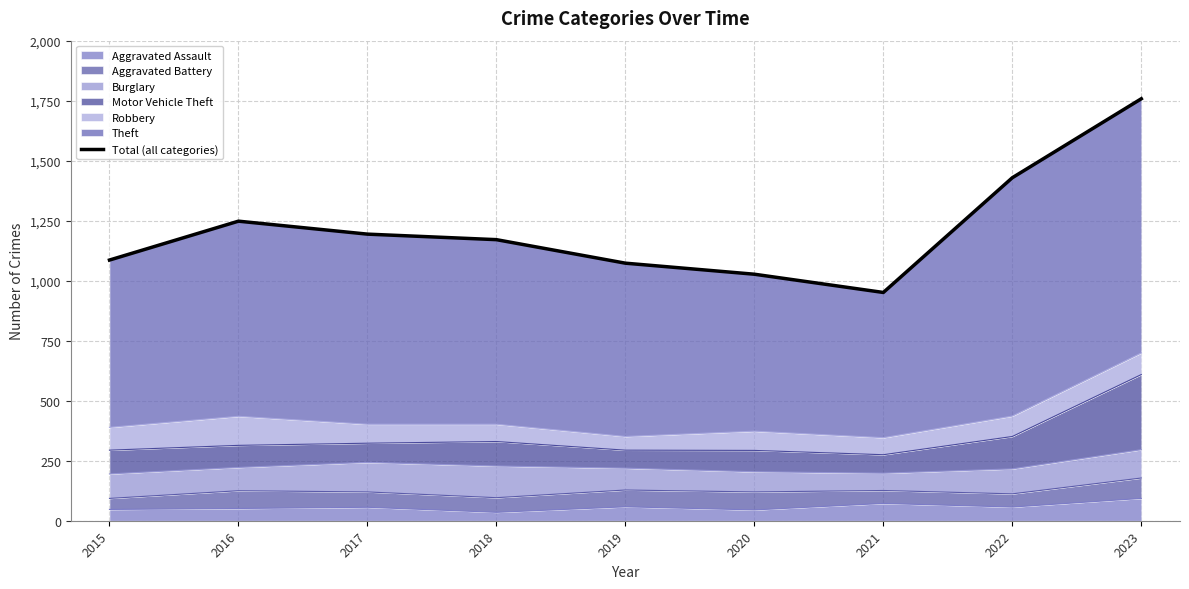

What is the difference between the values at 2019 and 2021?

122